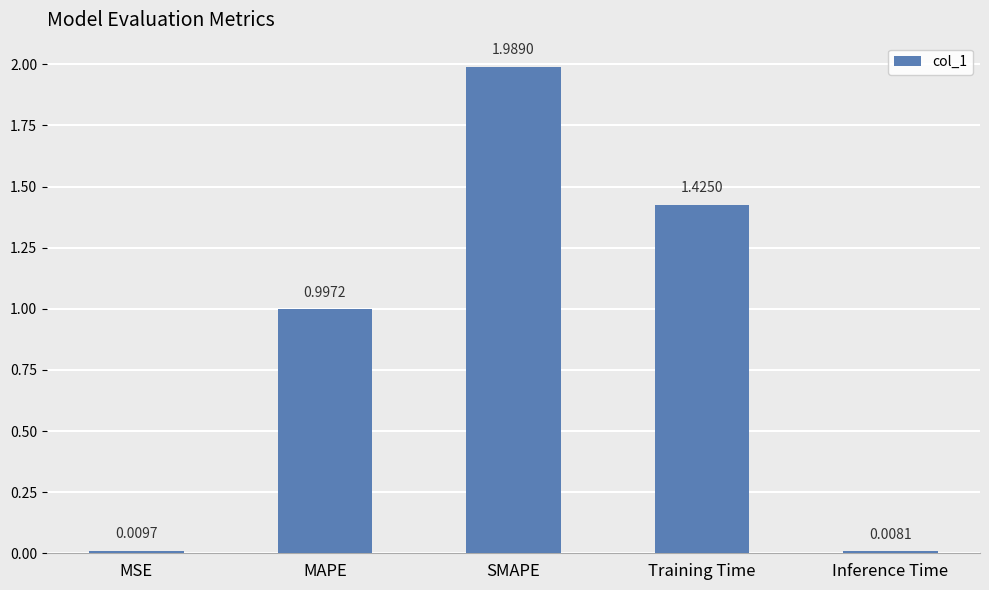

What is the sum of the values at MAPE and Training Time?

2.4